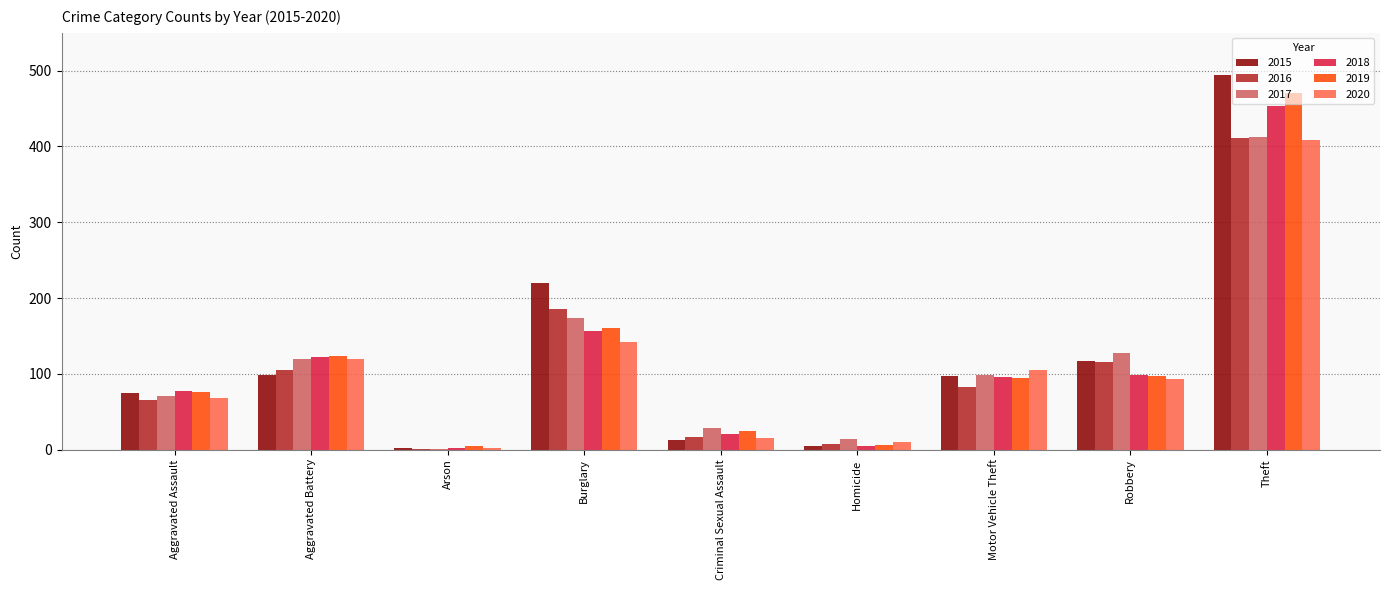

The value of 2019 at Theft is 632. True or false?

False